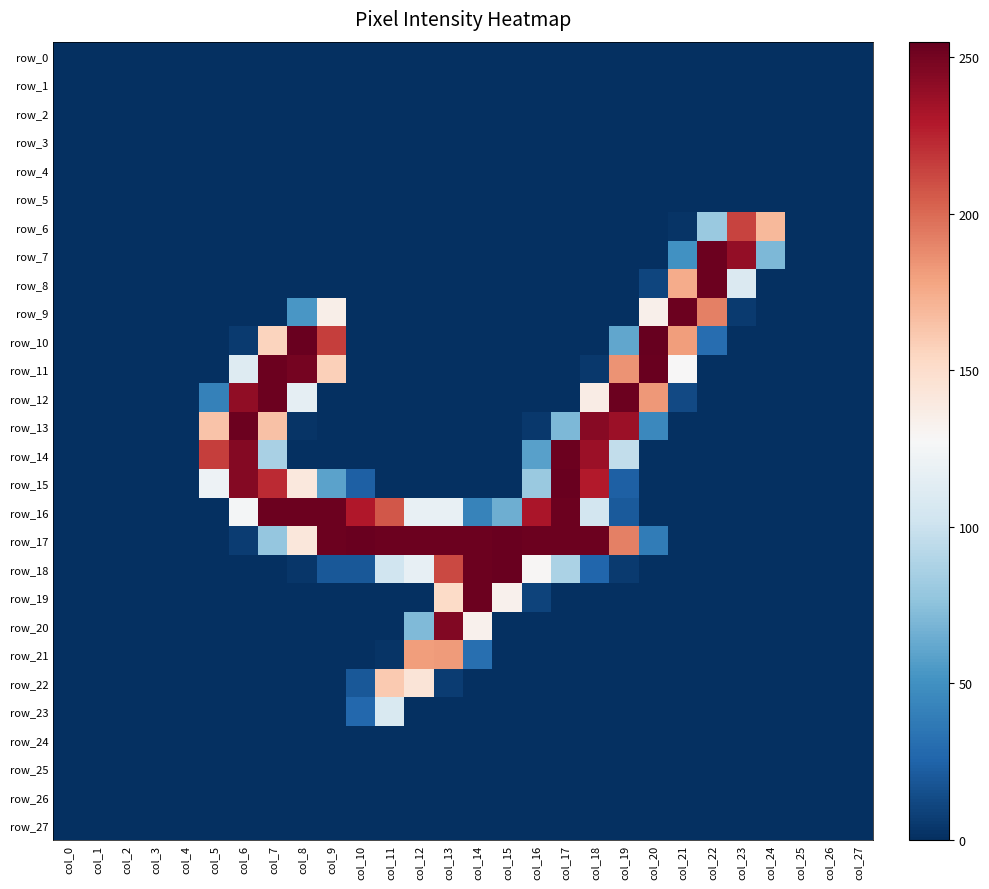

Is the value of row_22 at col_3 greater than the value of row_8 at col_13?

No